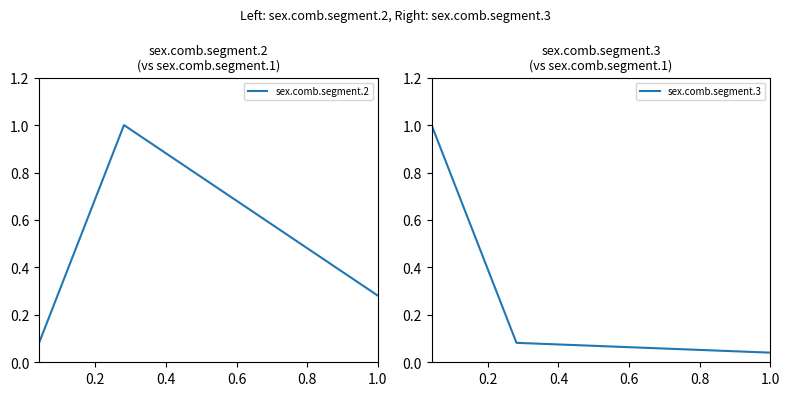

What is the difference between the second highest and minimum values in the sex.comb.segment.2 series?

0.2